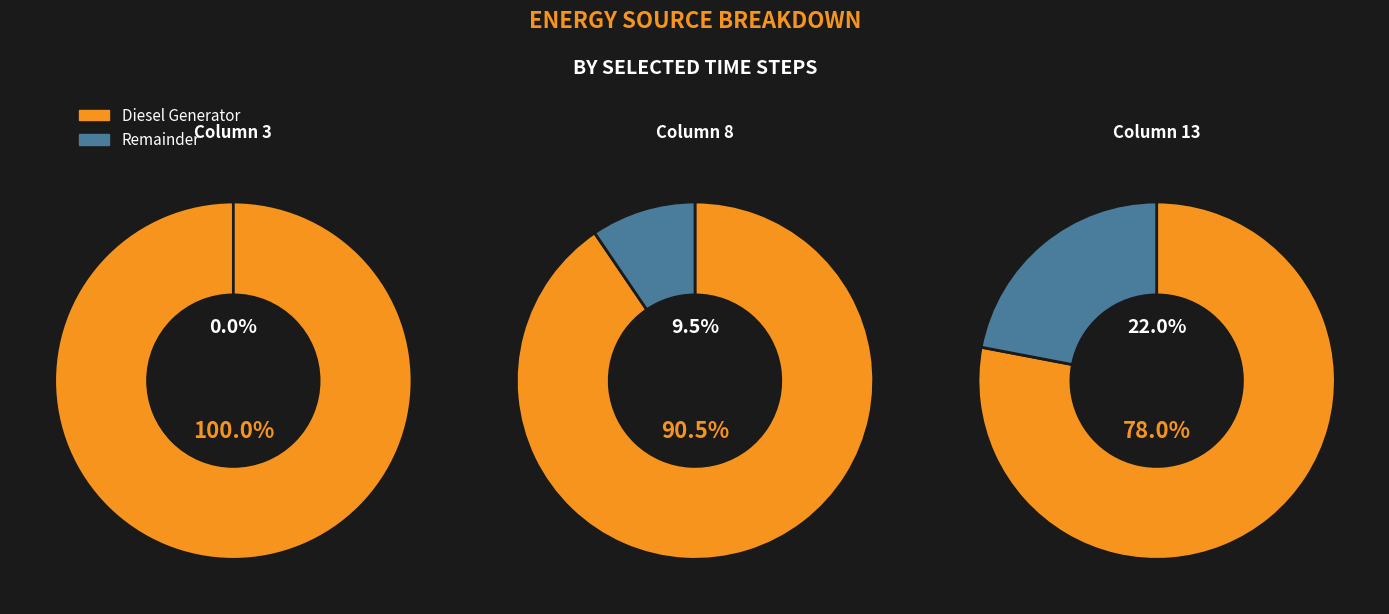

Combined, do 12 and 5 account for over 50%?

No